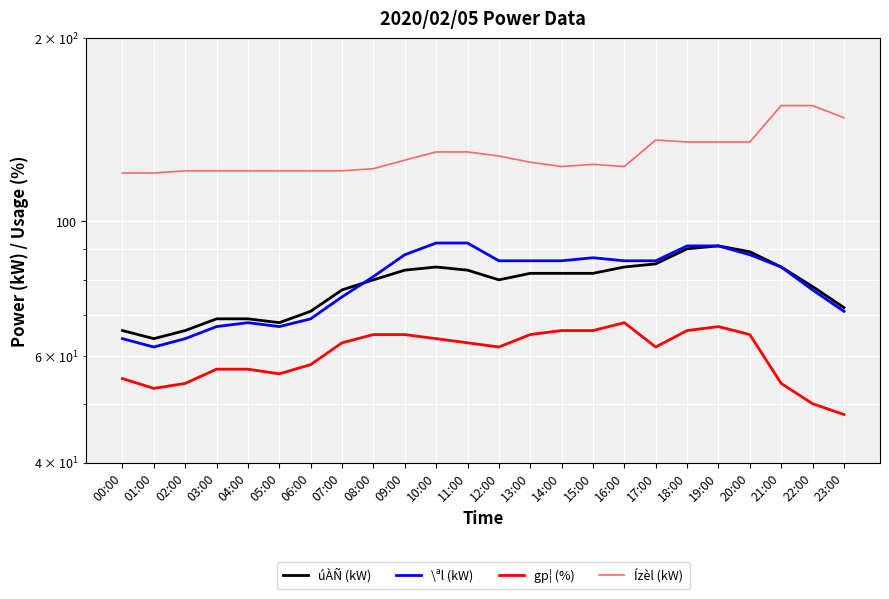

True or false: gp¦ (%) has a value of 94 at 06:00.

False